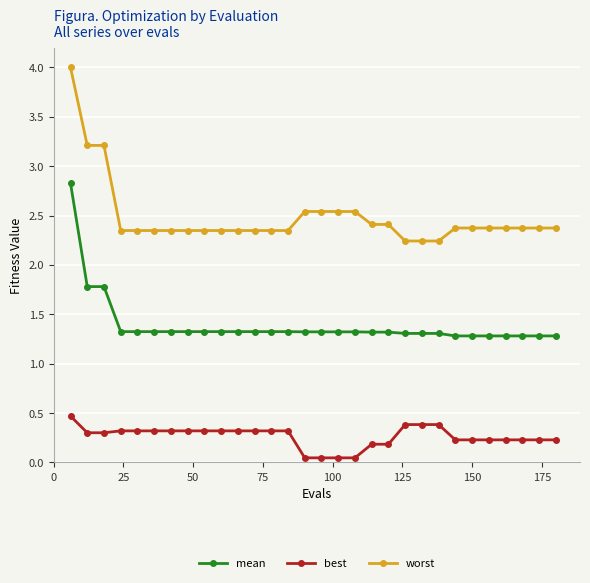

How many best values are between 0 and 1?

30